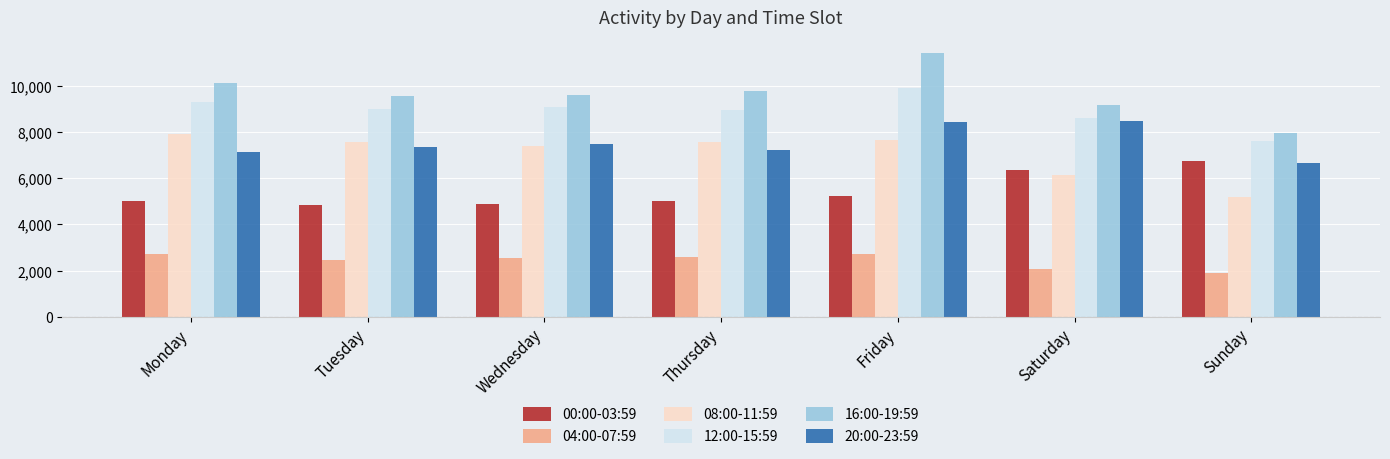

Is it true that 16:00-19:59 equals 13215 at Saturday?

False